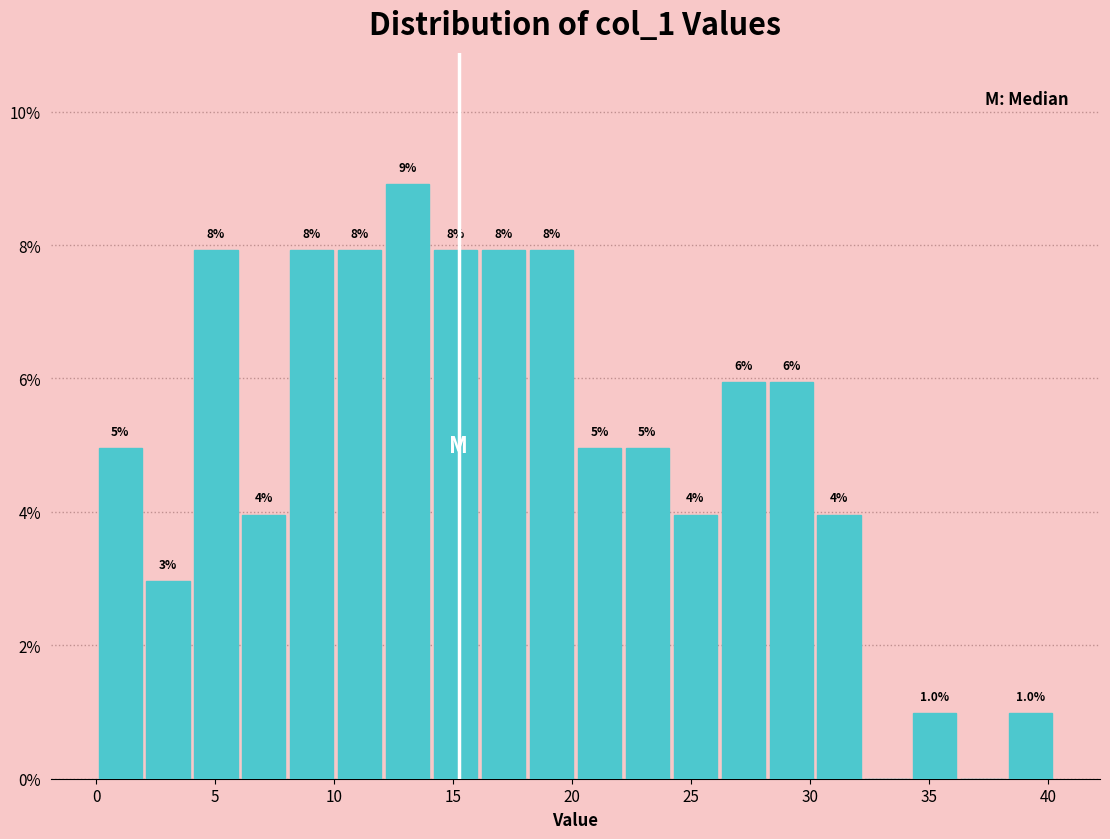

Over which range of the x-axis is the bar tallest?

12.0 to 14.0